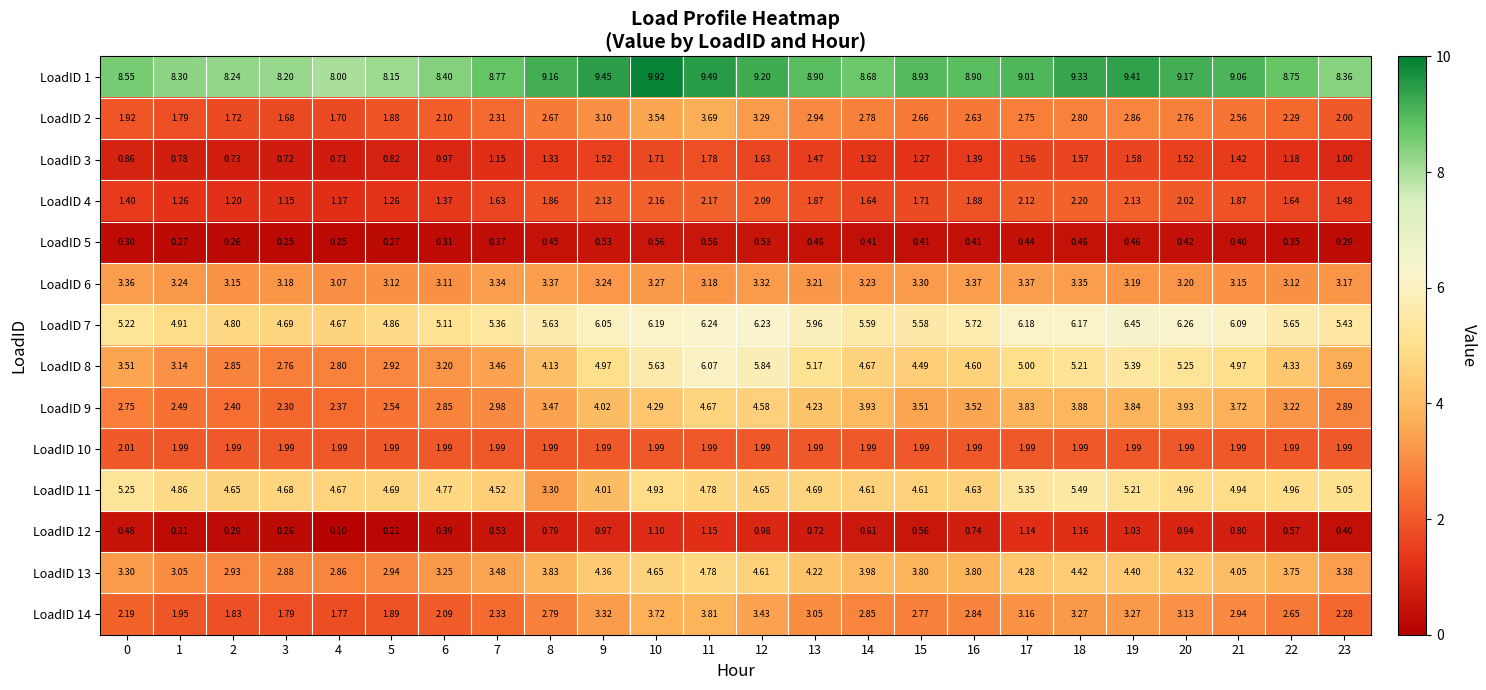

Between 1 and 7, which series saw the biggest shift?

LoadID 2